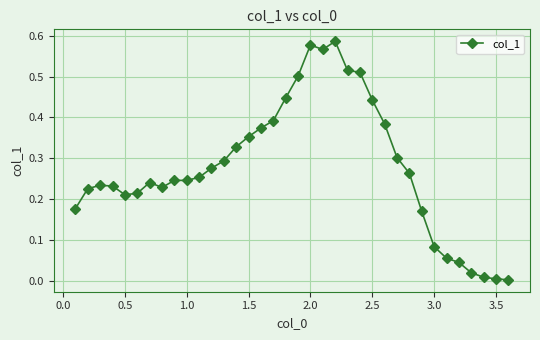

What is the sum of all values?

10.0